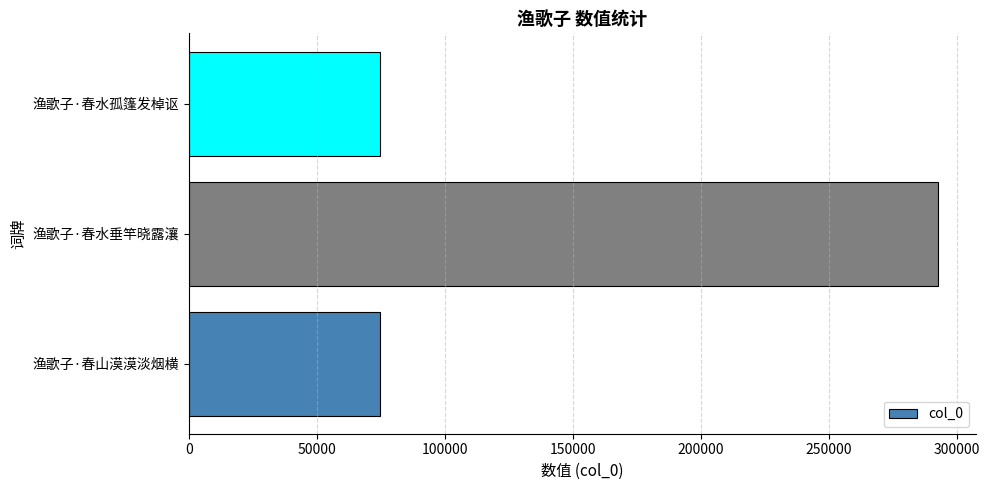

What is the ratio of the value at 渔歌子·春水垂竿晓露瀼 to the value at 渔歌子·春水孤篷发棹讴?

3.9